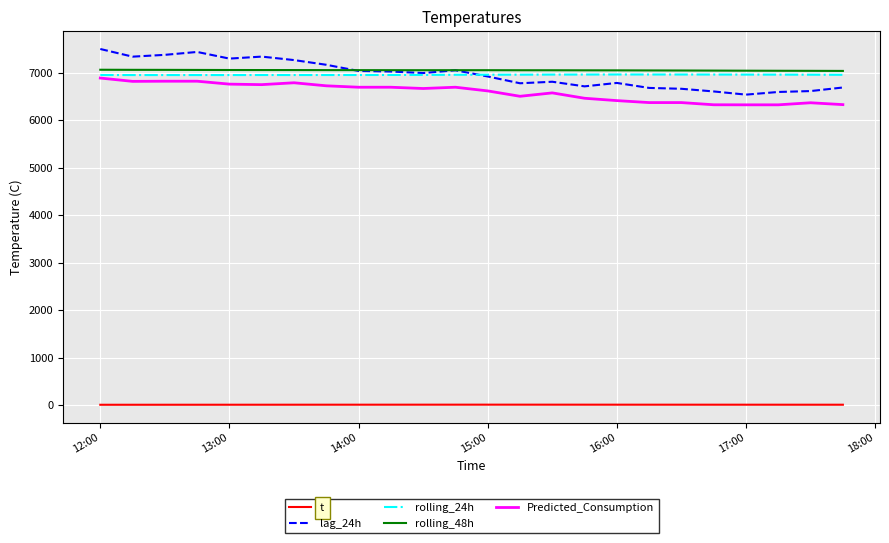

True or false: t and lag_24h cross at least once.

False